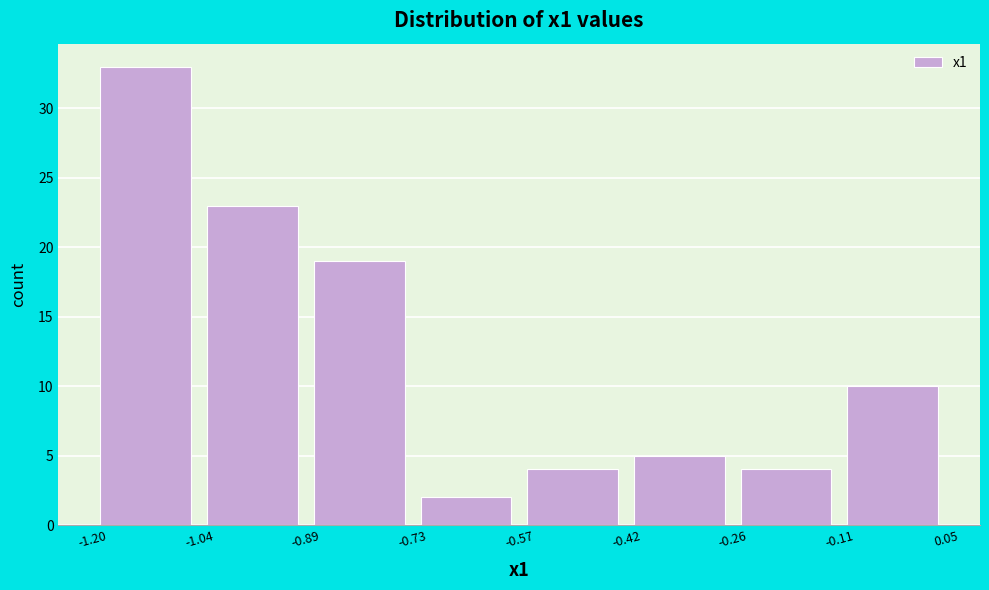

Reading left to right, list every bar in this chart as the range it spans on the x-axis followed by its height. The values are not printed on the chart, so give them approximately, as read against the axis.

-1.20 to -1.04: 33
-1.04 to -0.89: 23
-0.89 to -0.73: 19
-0.73 to -0.57: 2
-0.57 to -0.42: 4
-0.42 to -0.26: 5
-0.26 to -0.11: 4
-0.11 to 0.05: 10